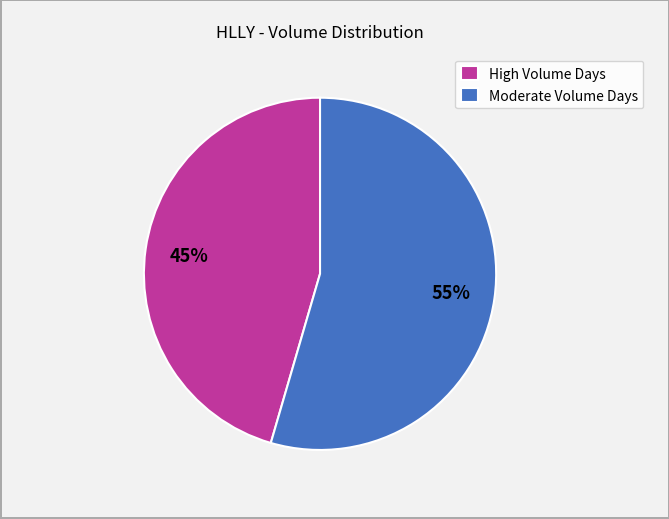

Rank the categories by value from highest to lowest.

Moderate Volume Days, High Volume Days